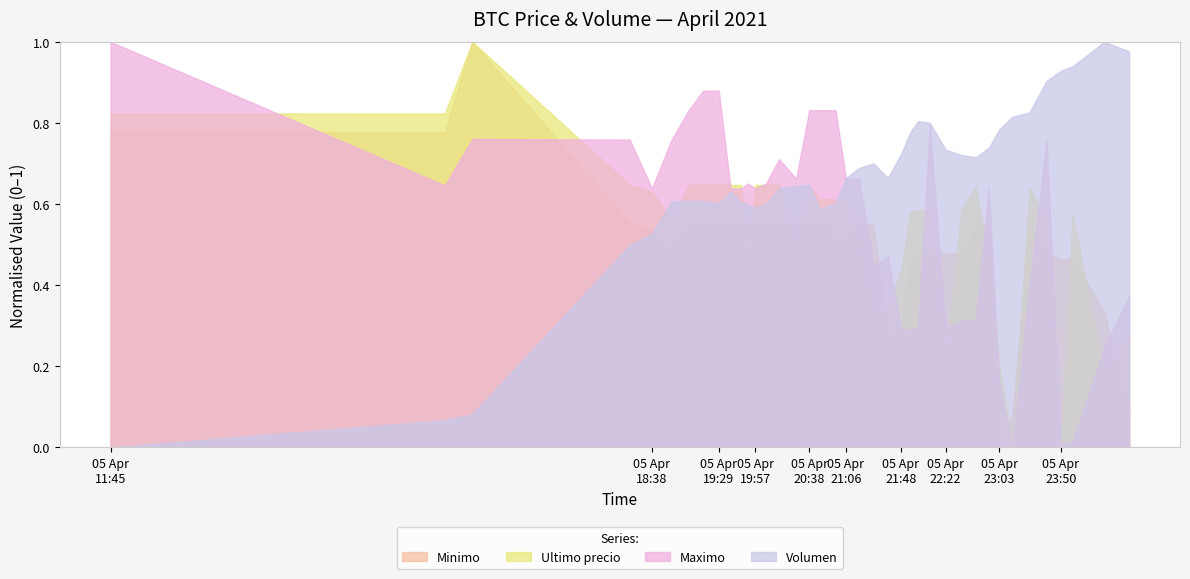

Rank the series by their average value, from highest to lowest.

Volumen, Maximo, Ultimo precio, Minimo